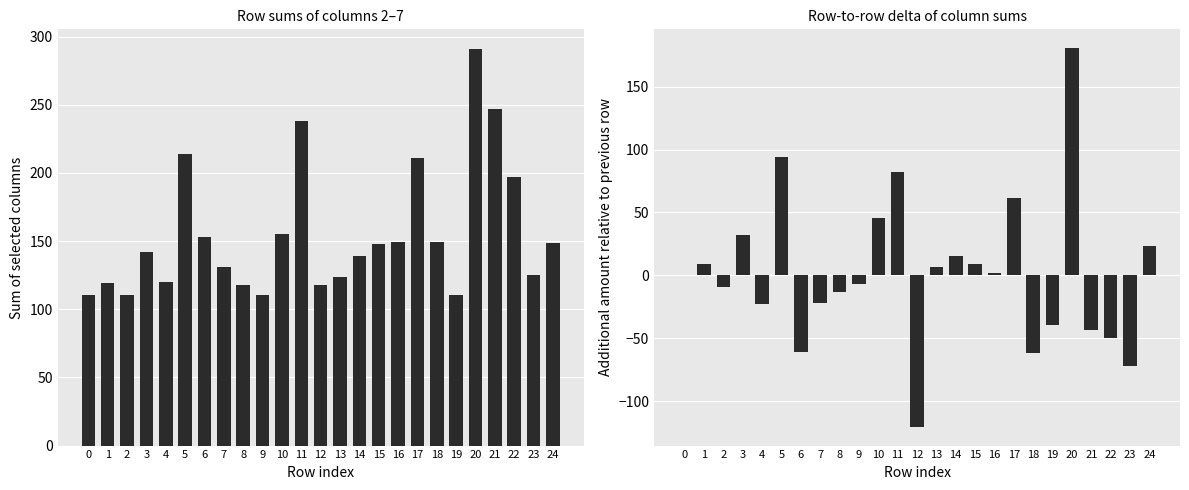

Which series has the largest range (max minus min)?

Delta